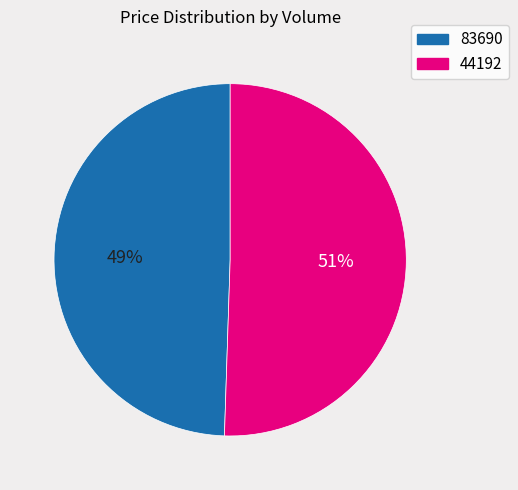

To the nearest percent, what is the average slice percentage?

50%